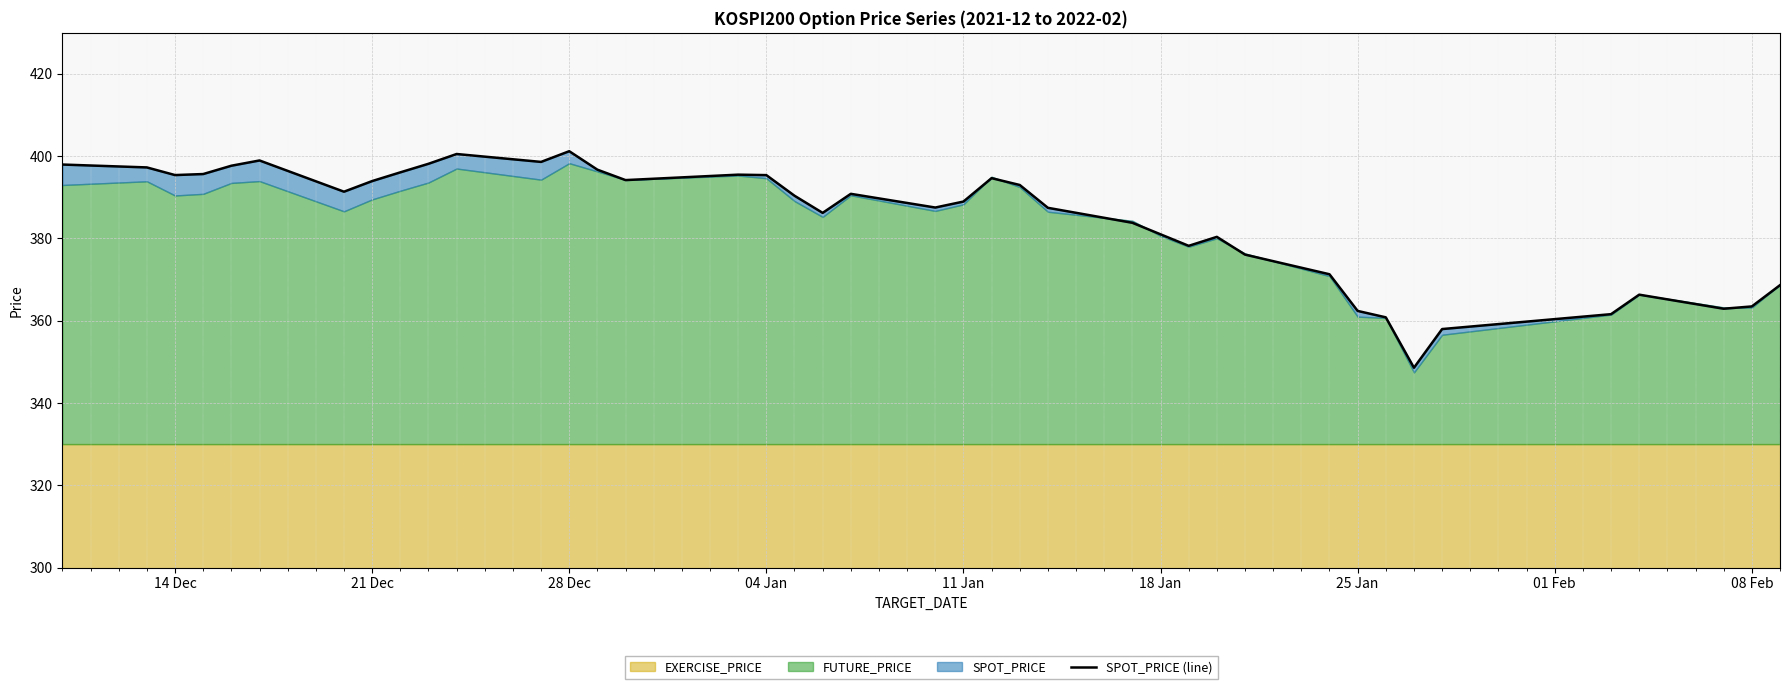

True or false: the data has more than 2 interior local peaks.

True